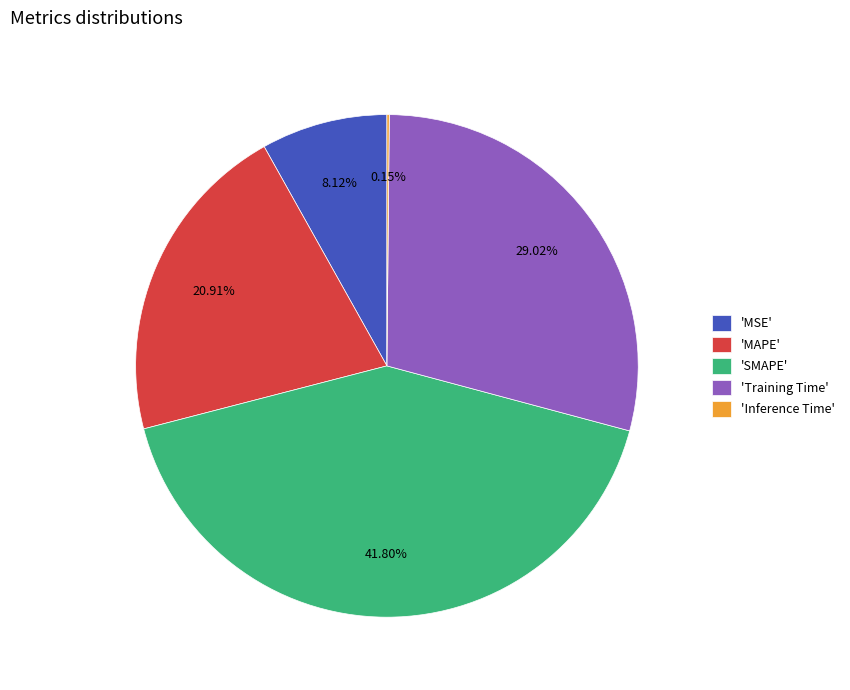

What is the largest slice in the pie chart?

'SMAPE'